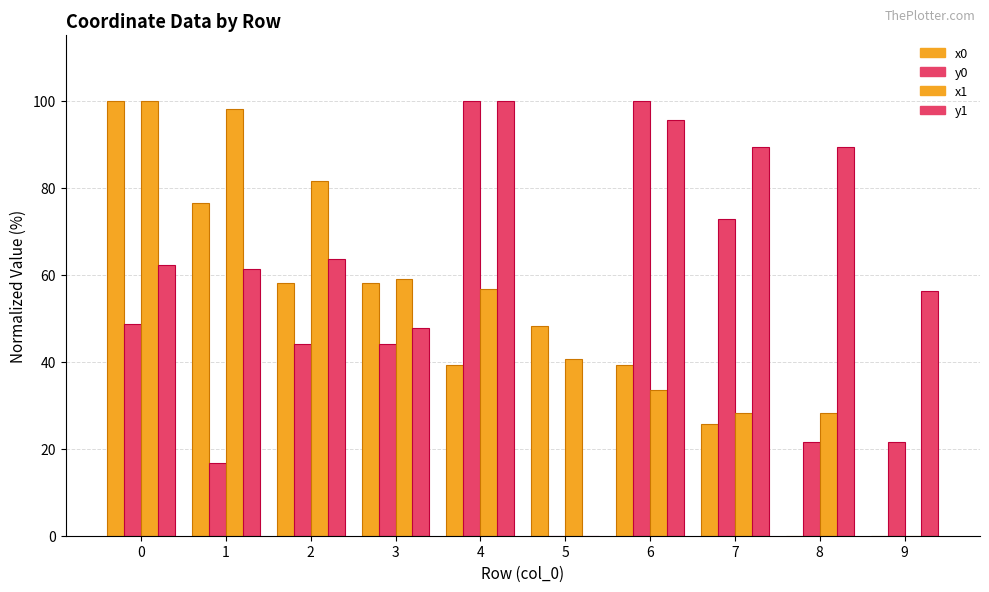

Which series has the largest range (max minus min)?

x0